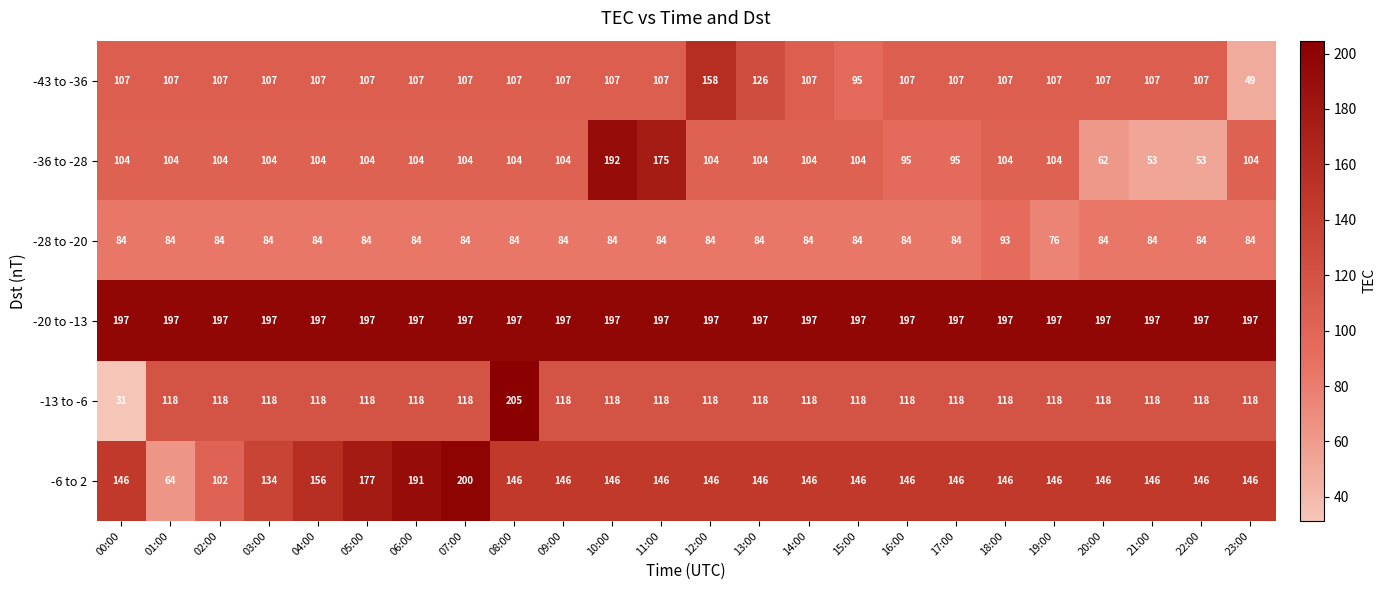

True or false: -13 to -6 has a value of 59 at 02:00.

False